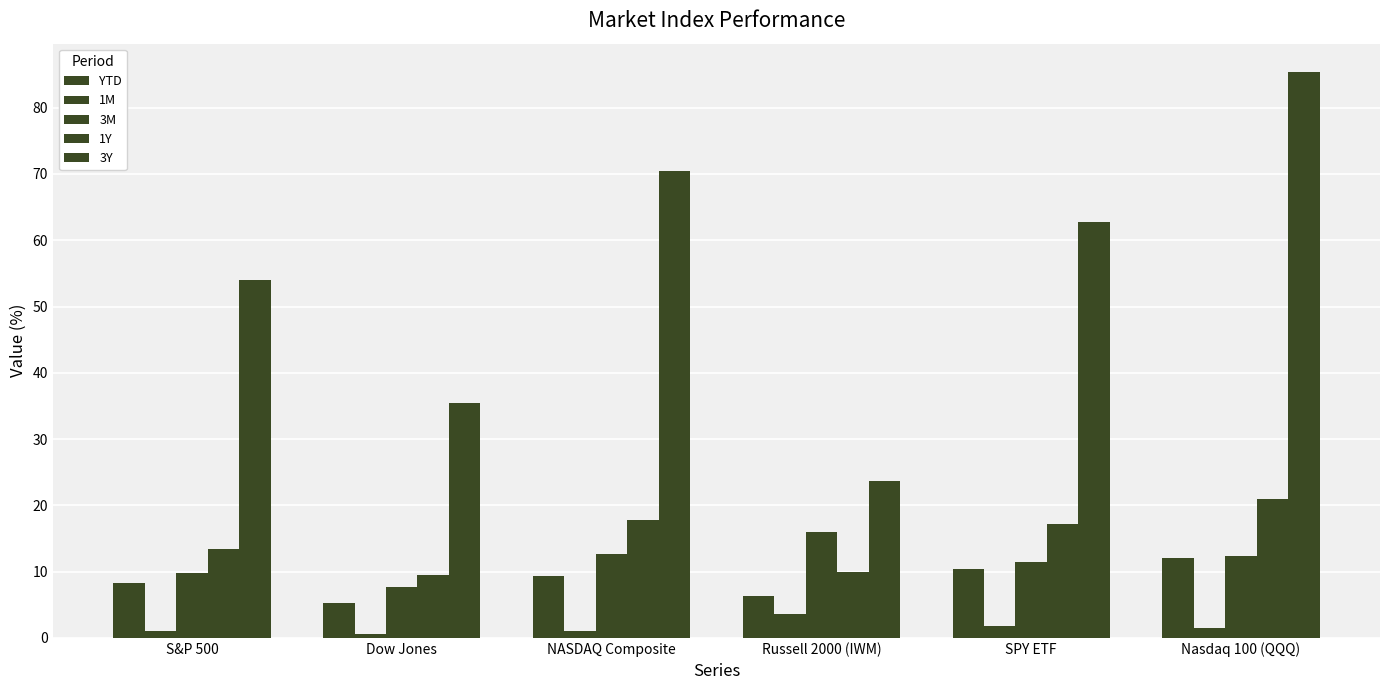

What is the difference between the maximum and minimum values in the 3M series?

8.3